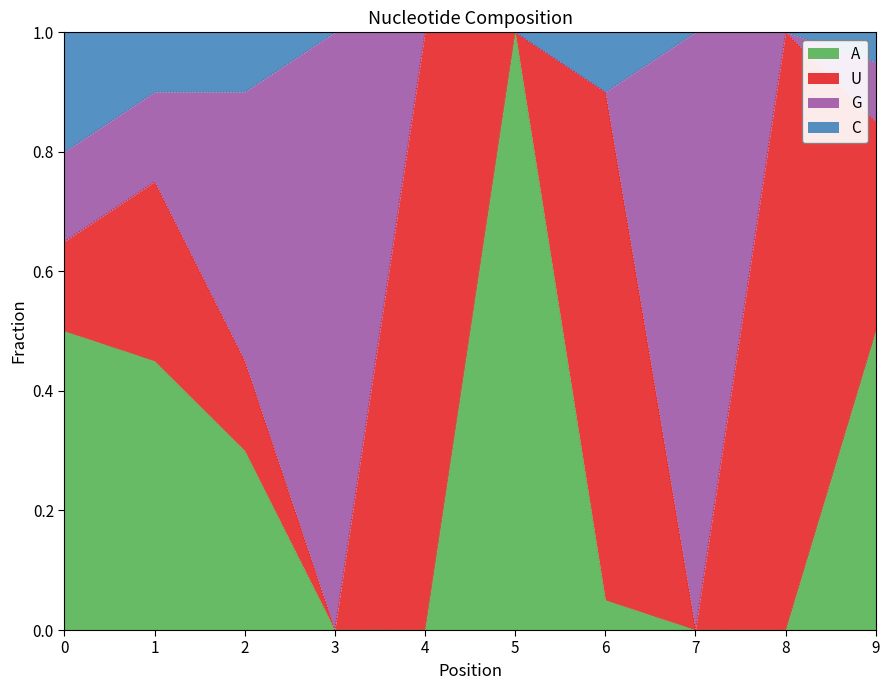

What is the highest value of the A series?

1.0